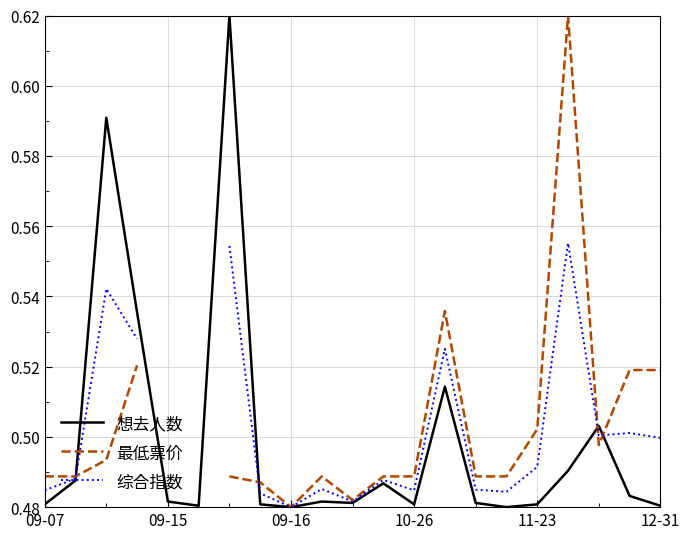

Is it true that 想去人数 equals 0.1 at 10-26?

False